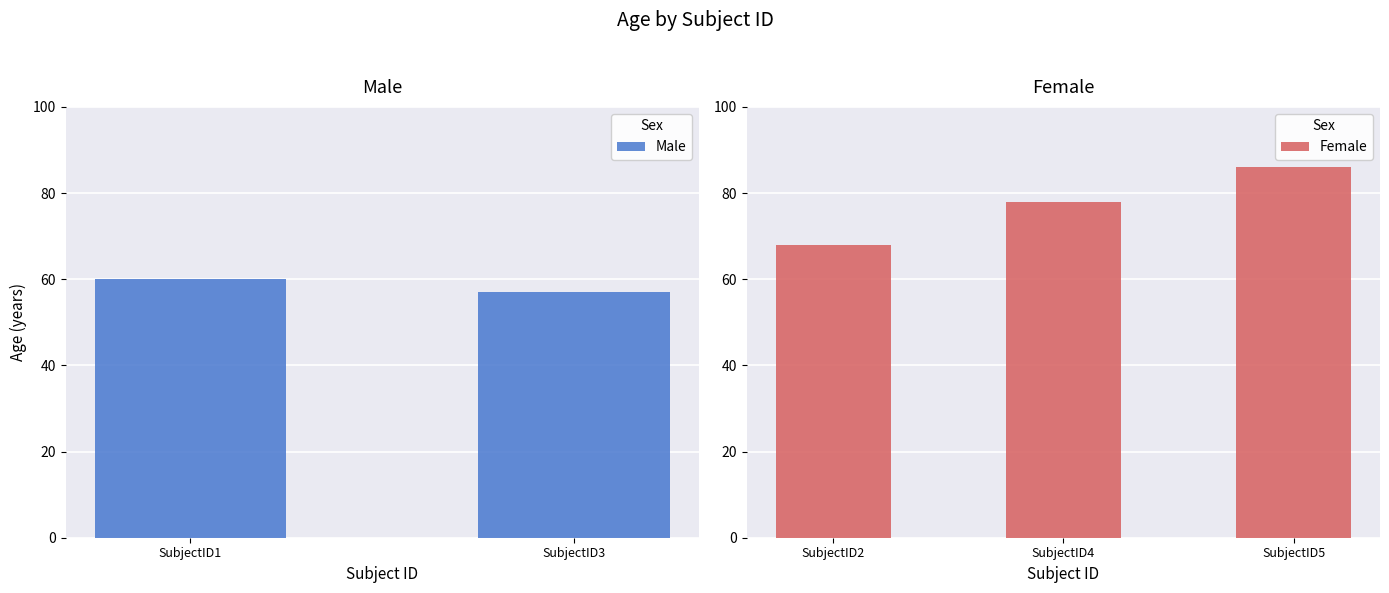

At which label is Female closest to 77?

SubjectID4